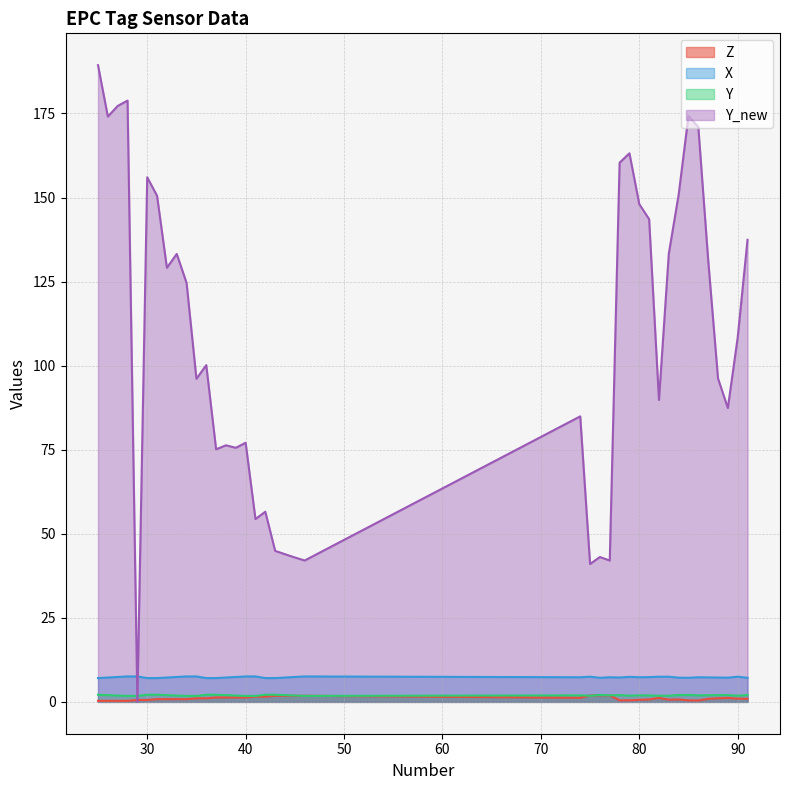

Which category has the lowest value in the X series?

25